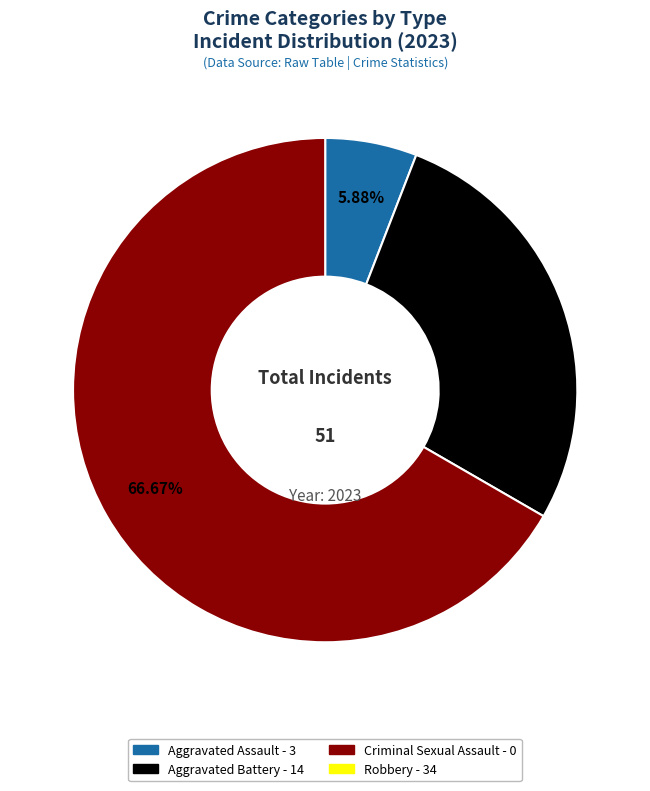

Does any single category account for the majority?

Yes